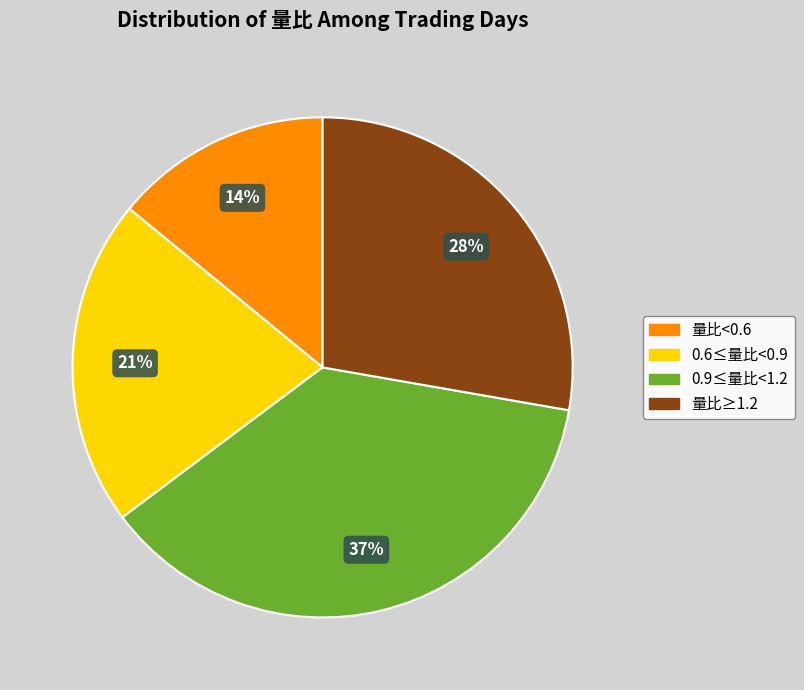

Is there a majority slice in this chart?

No